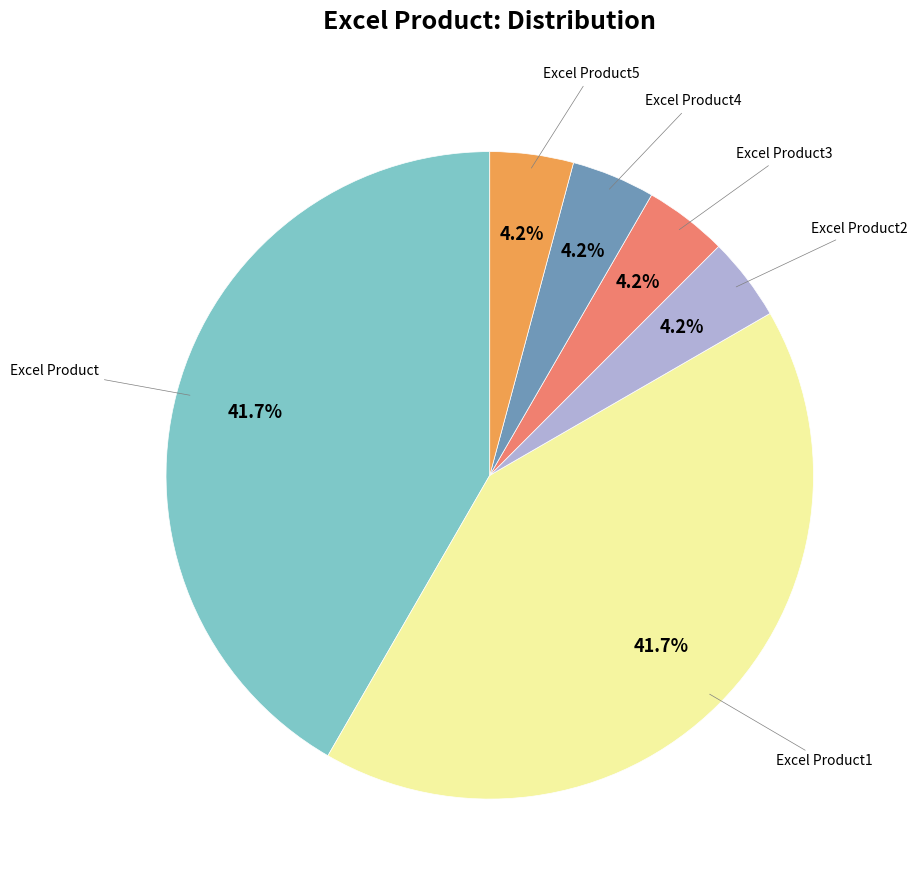

Is there any slice that represents more than half of the pie?

No